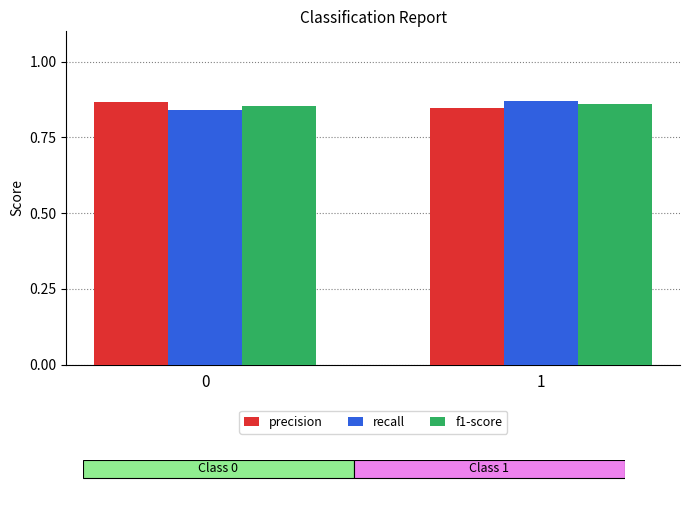

What is the total value across all series at 1?

2.6